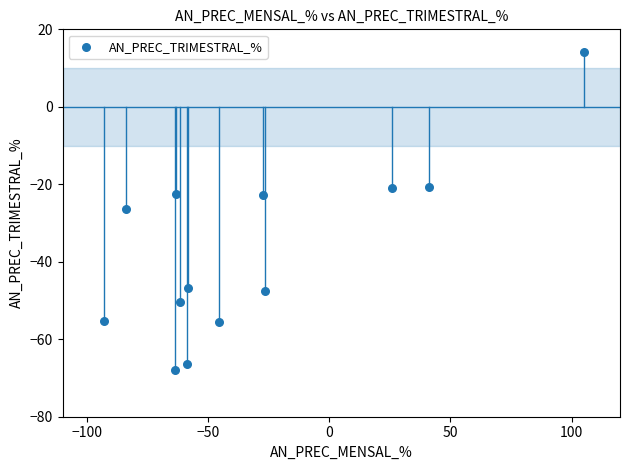

What is the range of X values (max minus min)?

198.0